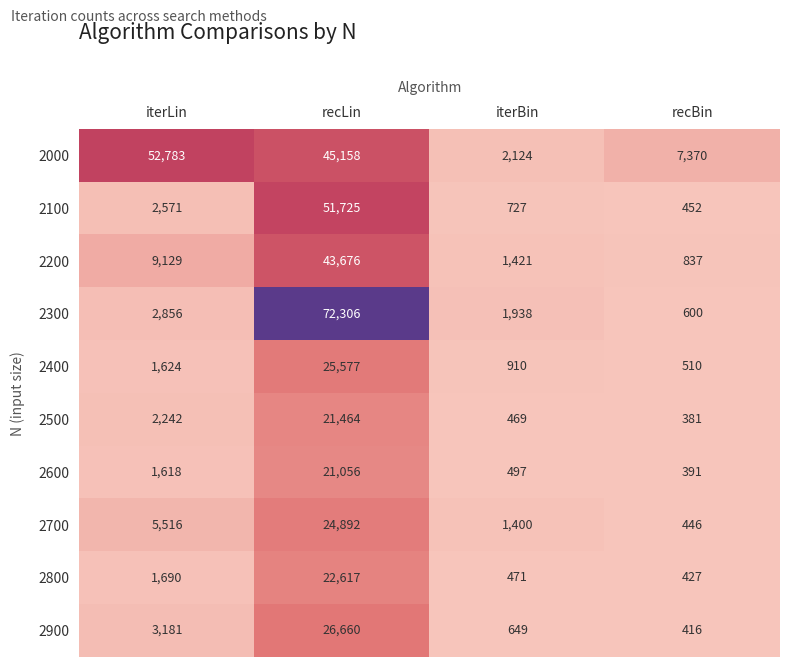

Between recLin and iterBin, which series saw the biggest shift?

2300